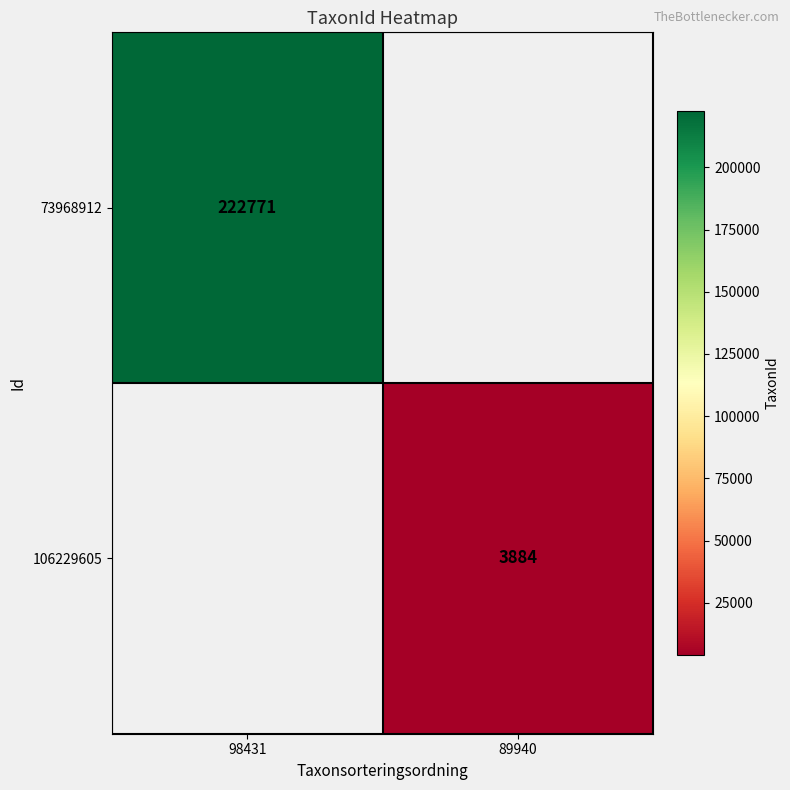

True or false: 106229605 has a value of 6721 at 89940.

False